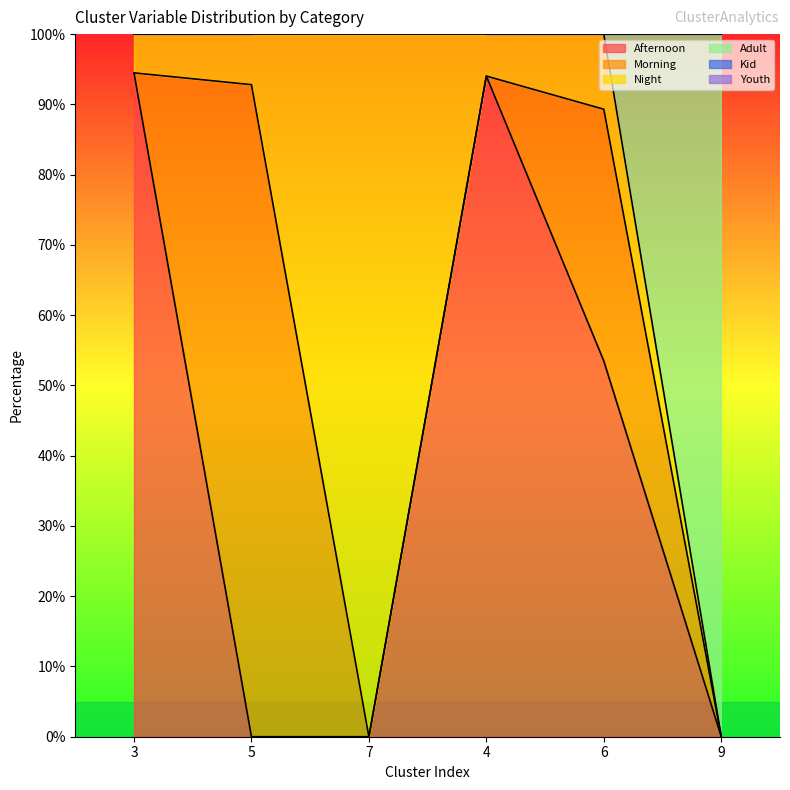

The Night series shows 100.0 at 5. True or false?

True